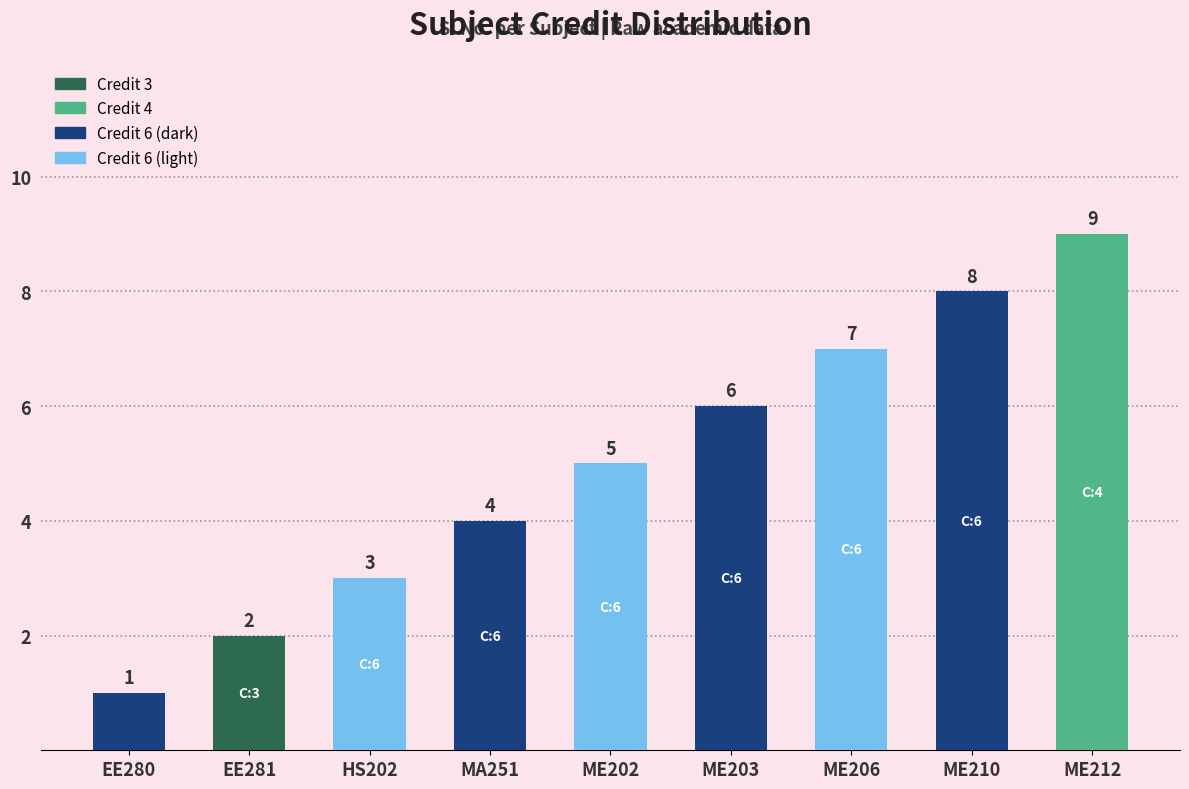

Reading right to left, list all the values displayed in this chart.

9	8	7	6	5	4	3	2	1